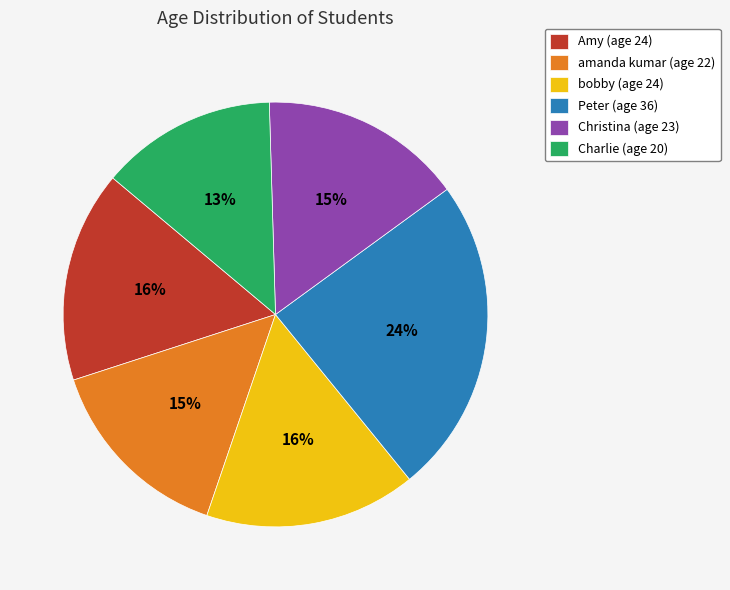

Which has a higher value, Charlie (age 20) or Amy (age 24)?

Amy (age 24)